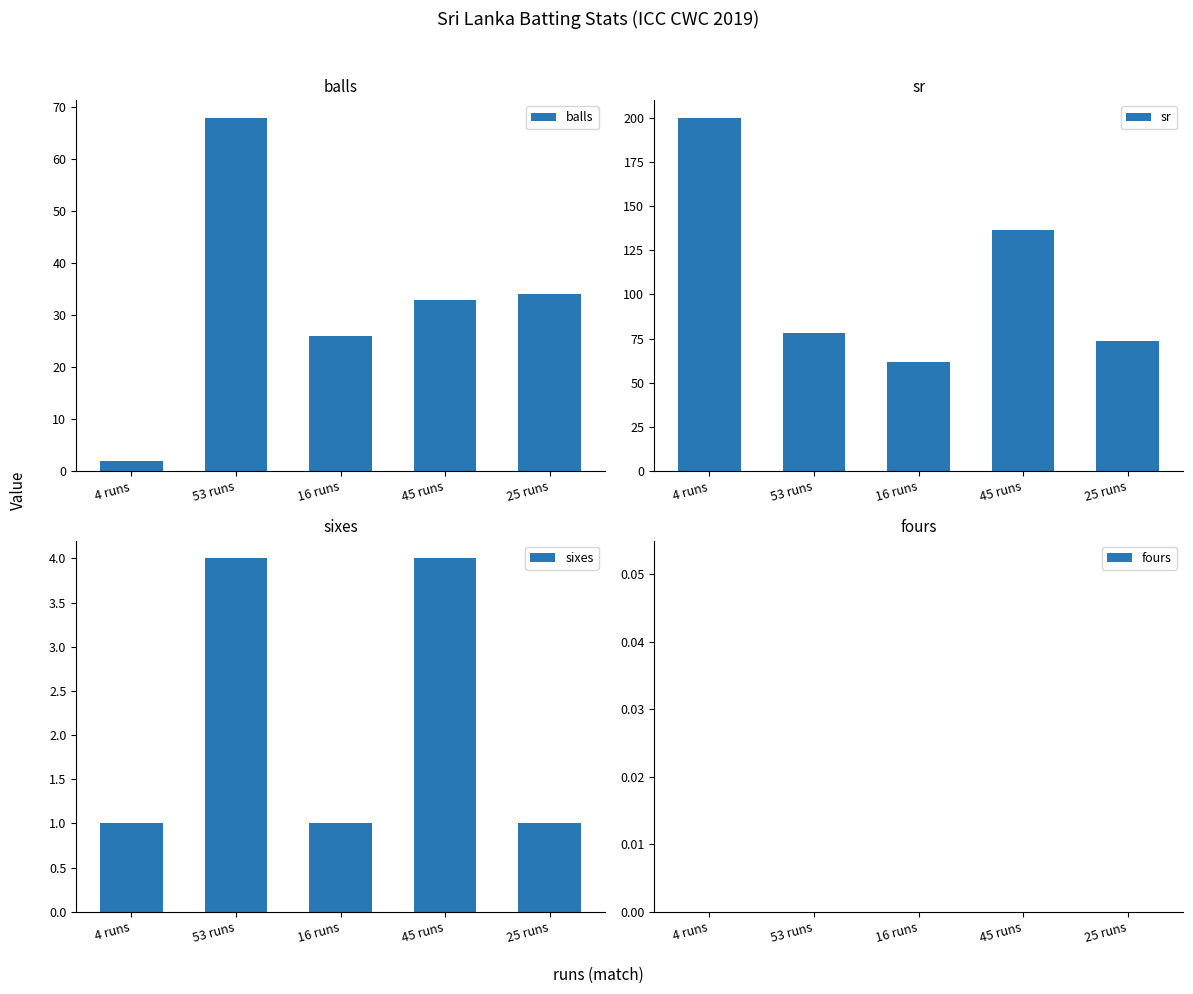

What position from the left is 4 runs?

1